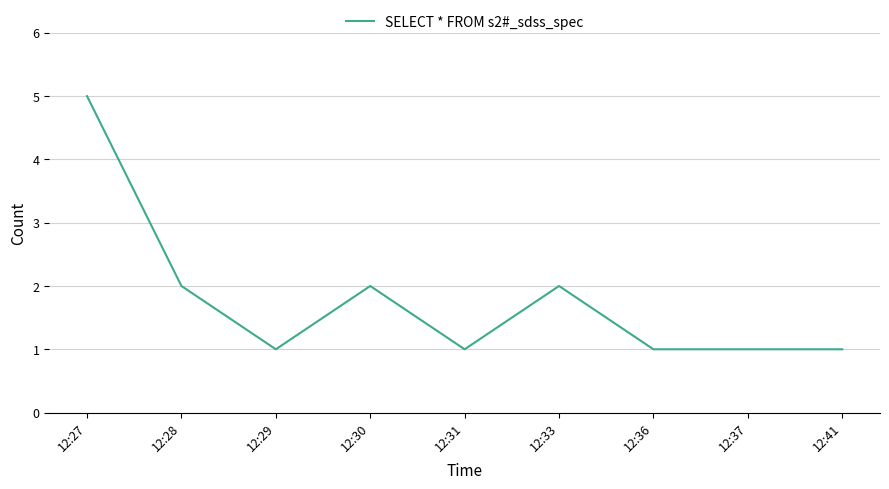

At which category does the chart reach its peak across all series?

12:27